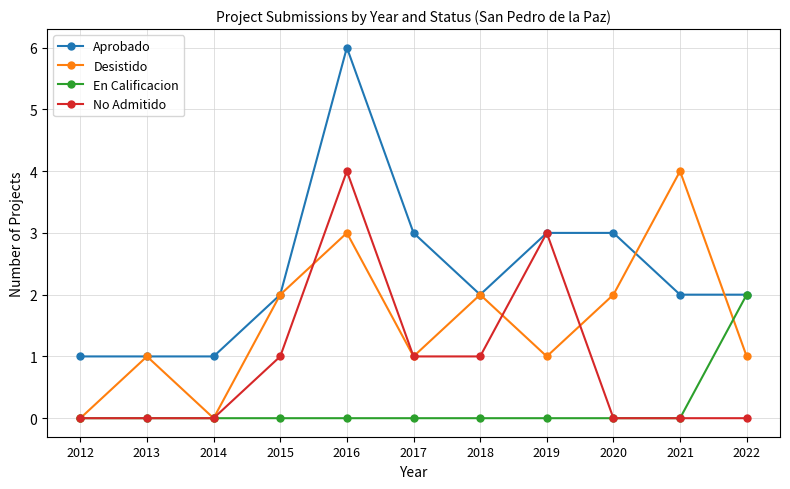

Reading right to left, extract all data points from this chart.

Aprobado: 2022=2	2021=2	2020=3	2019=3	2018=2	2017=3	2016=6	2015=2	2014=1	2013=1	2012=1
Desistido: 2022=1	2021=4	2020=2	2019=1	2018=2	2017=1	2016=3	2015=2	2014=0	2013=1	2012=0
En Calificacion: 2022=2	2021=0	2020=0	2019=0	2018=0	2017=0	2016=0	2015=0	2014=0	2013=0	2012=0
No Admitido: 2022=0	2021=0	2020=0	2019=3	2018=1	2017=1	2016=4	2015=1	2014=0	2013=0	2012=0